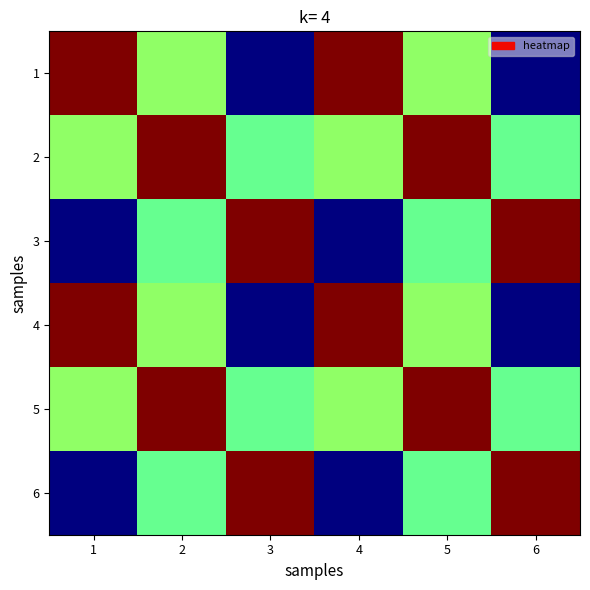

At which category does the chart reach its peak across all series?

1